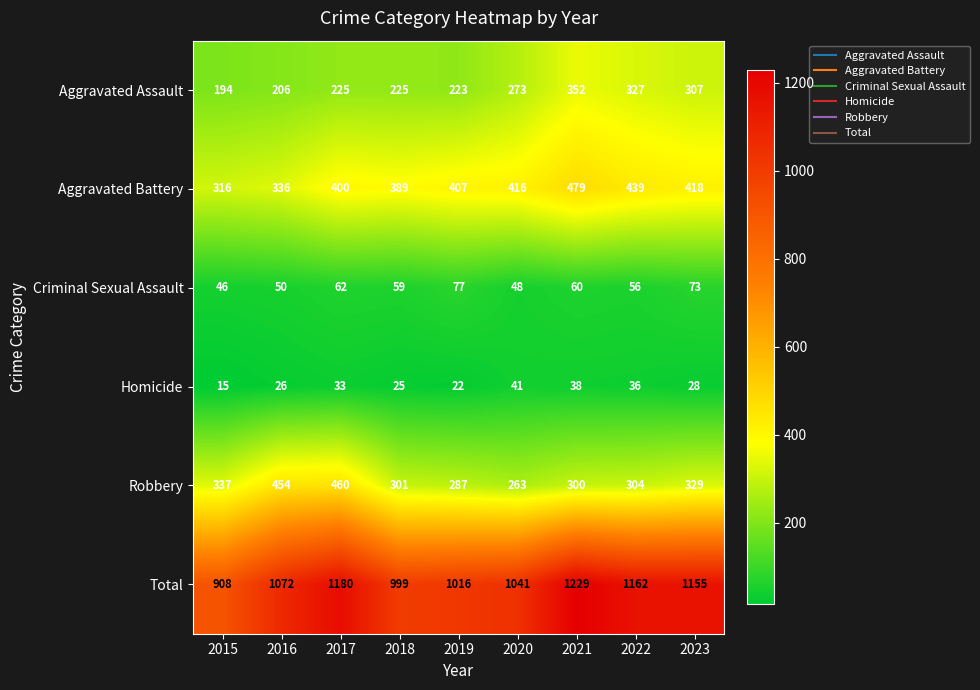

How many data points does each series have?

9